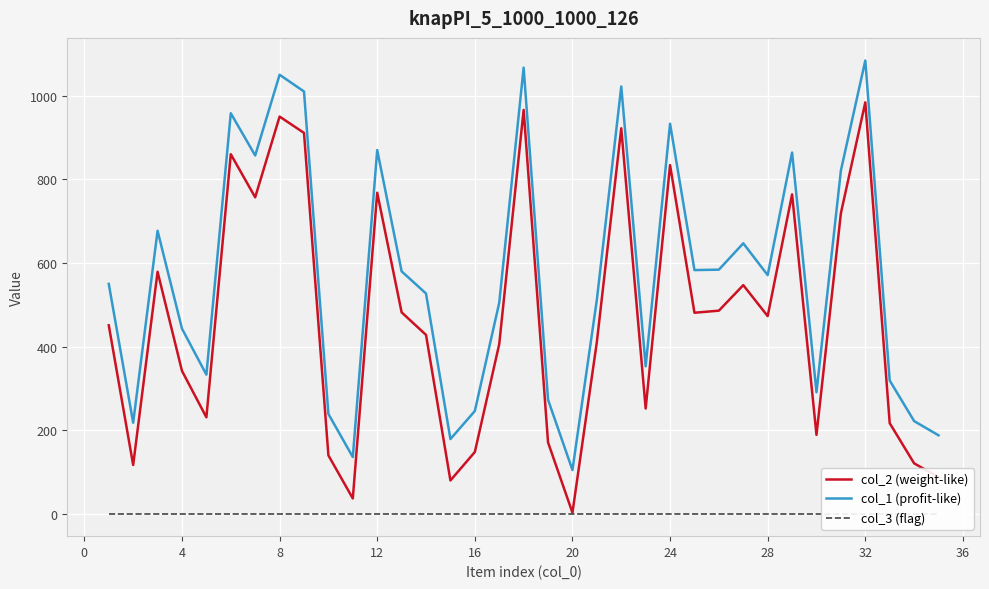

At how many categories does at least one series exceed 915?

7